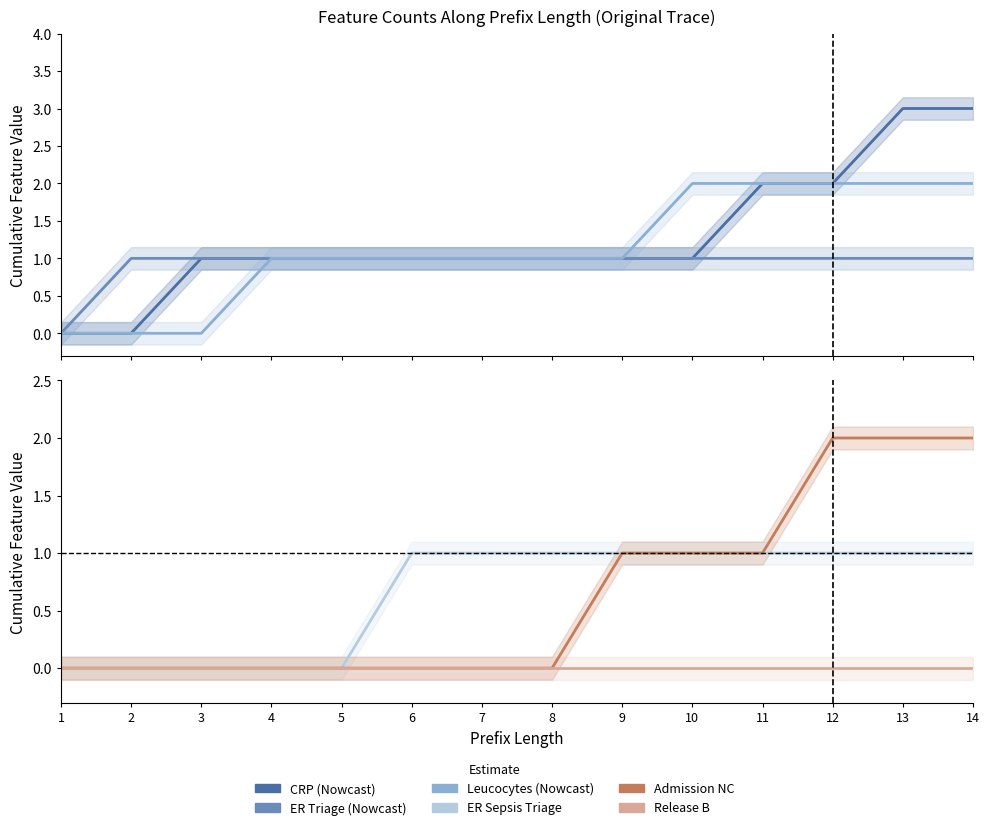

The value of Release B at 2 is 0. True or false?

True